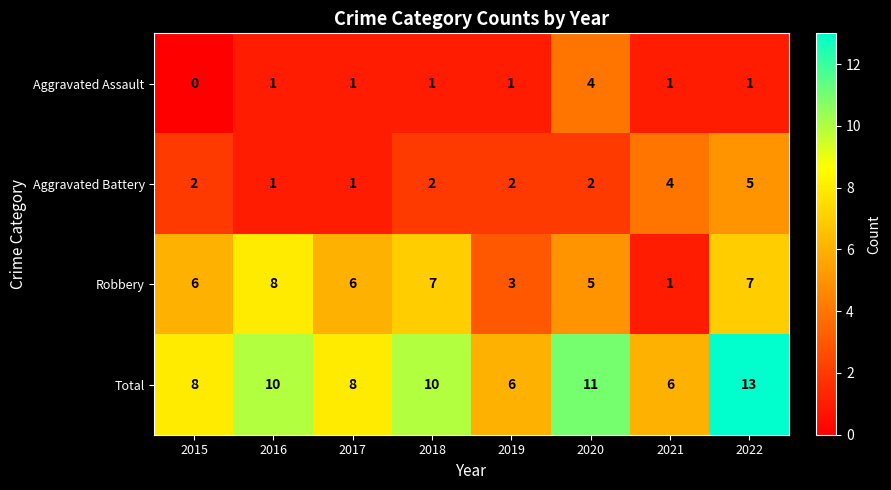

Between 2017 and 2018, which series saw the biggest shift?

Total